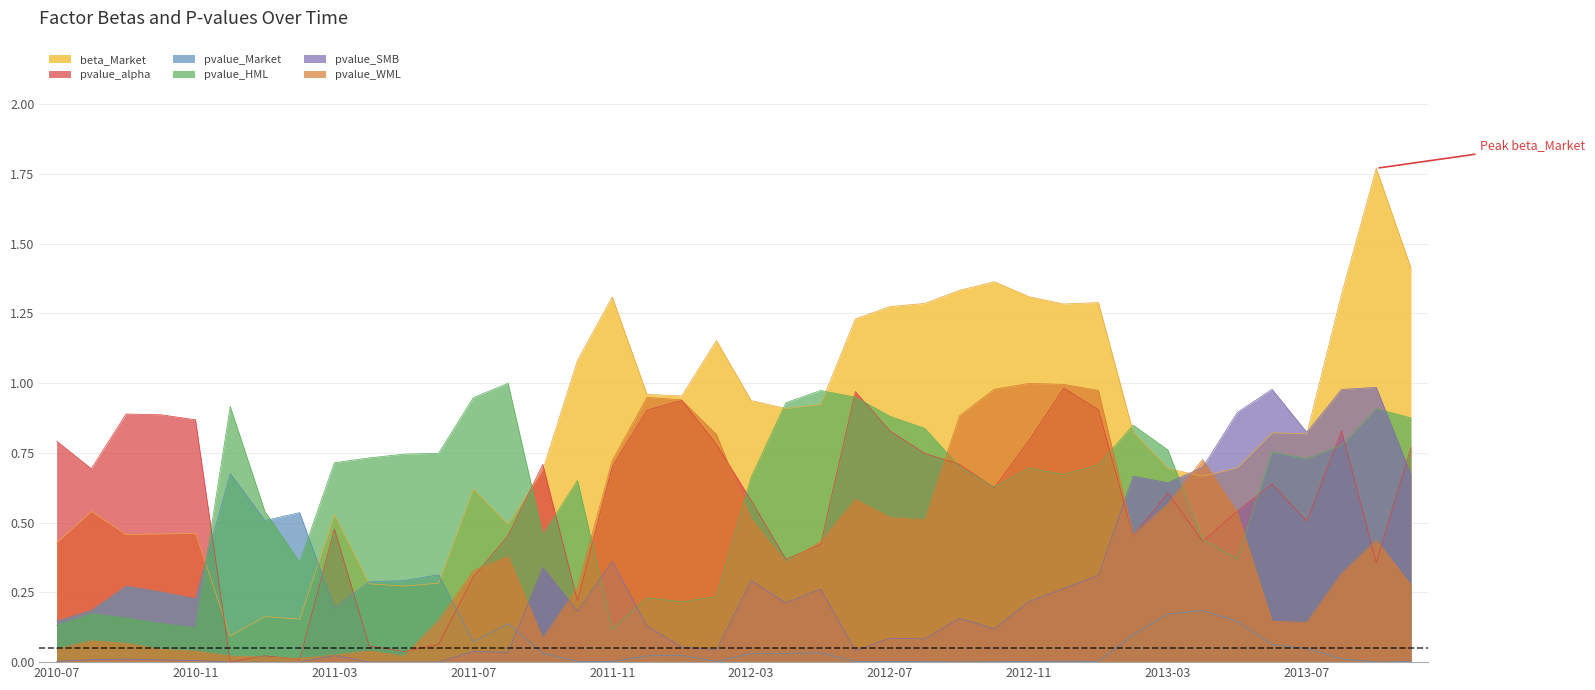

What are all the series names shown in the legend?

beta_Market, pvalue_alpha, pvalue_Market, pvalue_HML, pvalue_SMB, pvalue_WML